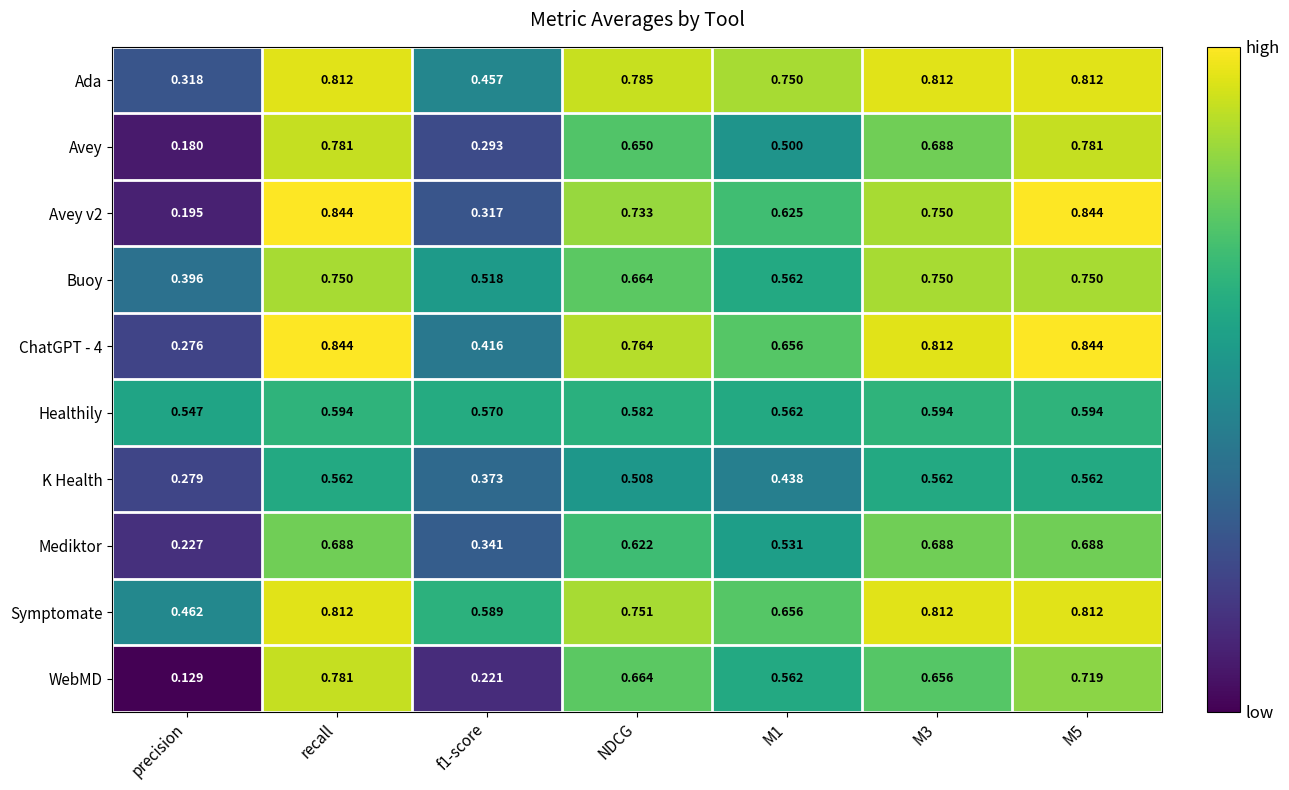

Where is Symptomate nearest to the value 0?

precision